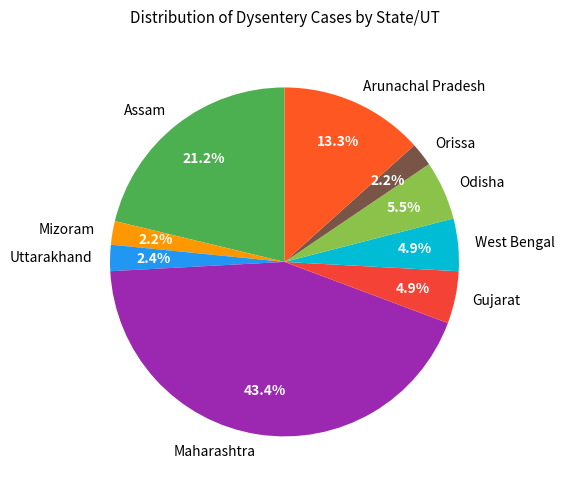

Which has a higher value, Orissa or Maharashtra?

Maharashtra